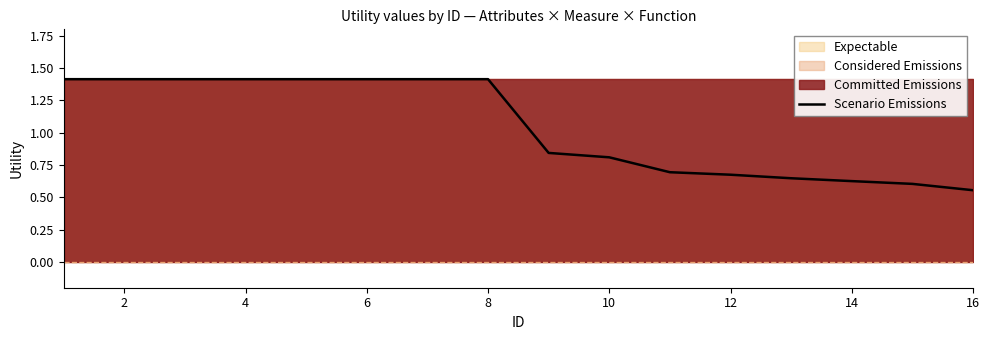

How many values exceed 1?

8